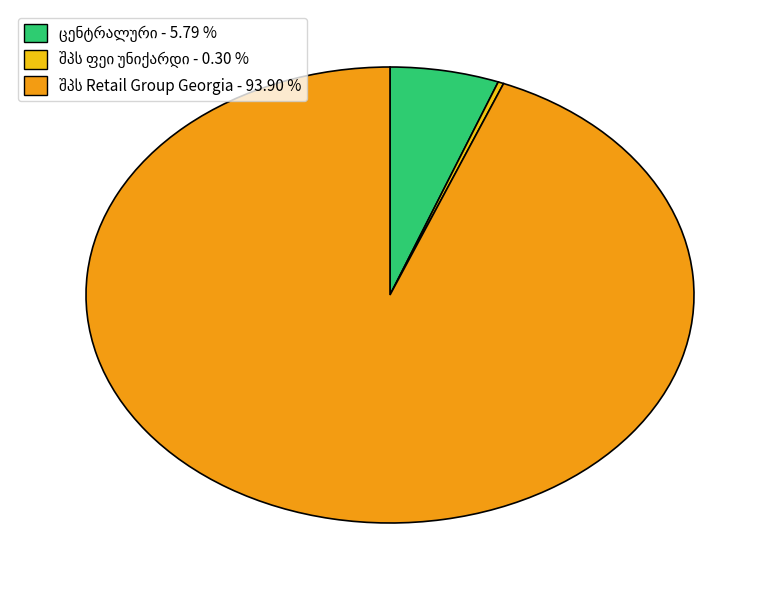

Does any single category account for the majority?

Yes